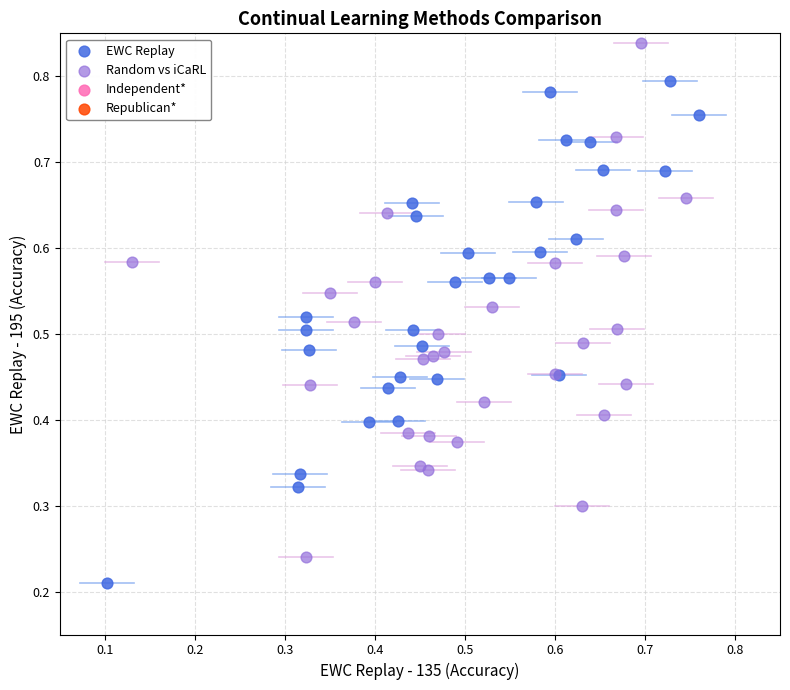

Which series reaches the minimum Y coordinate?

EWC Replay